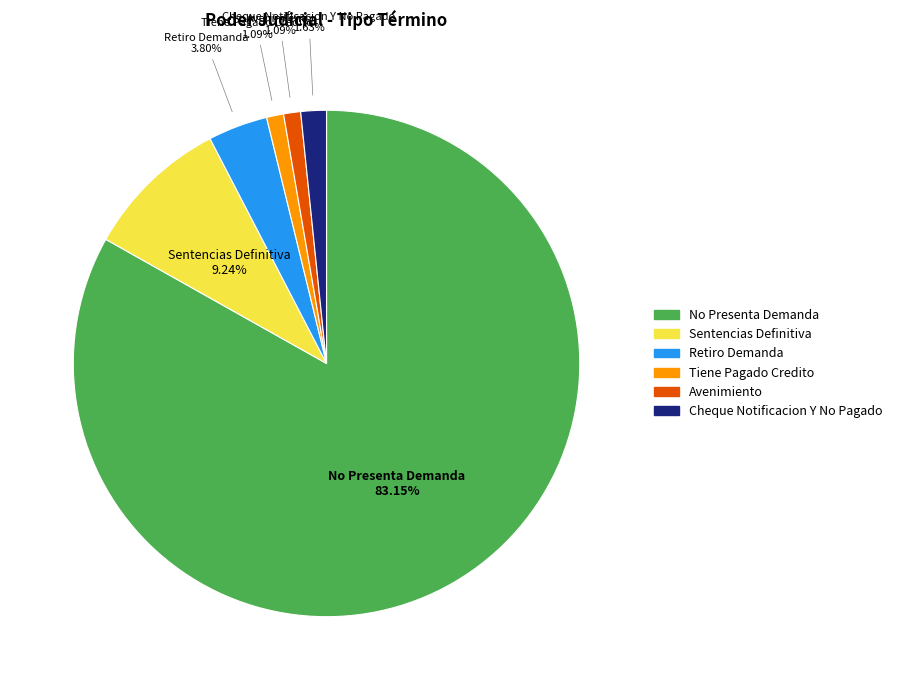

What is the ratio of the value at Tiene Pagado Credito to the value at Sentencias Definitiva?

0.1